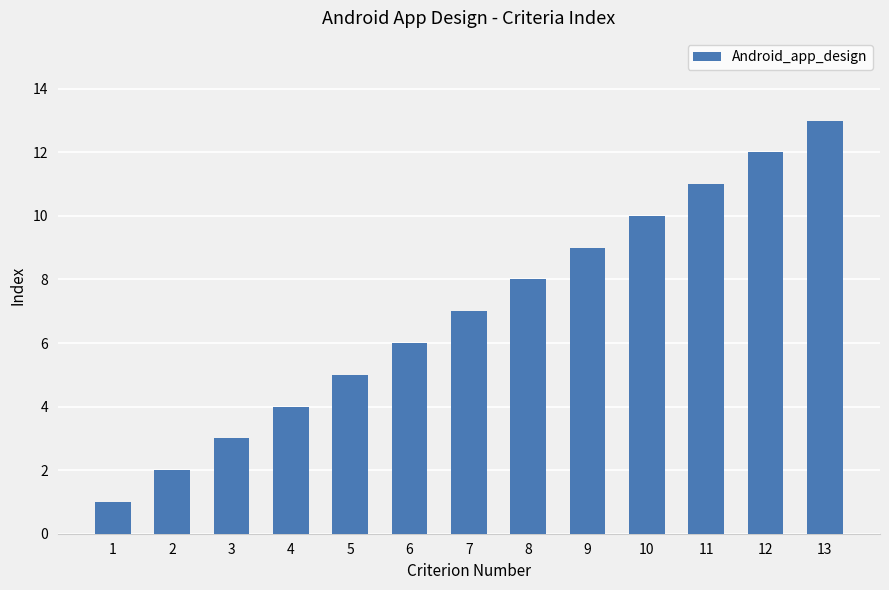

What is the greatest value displayed?

13